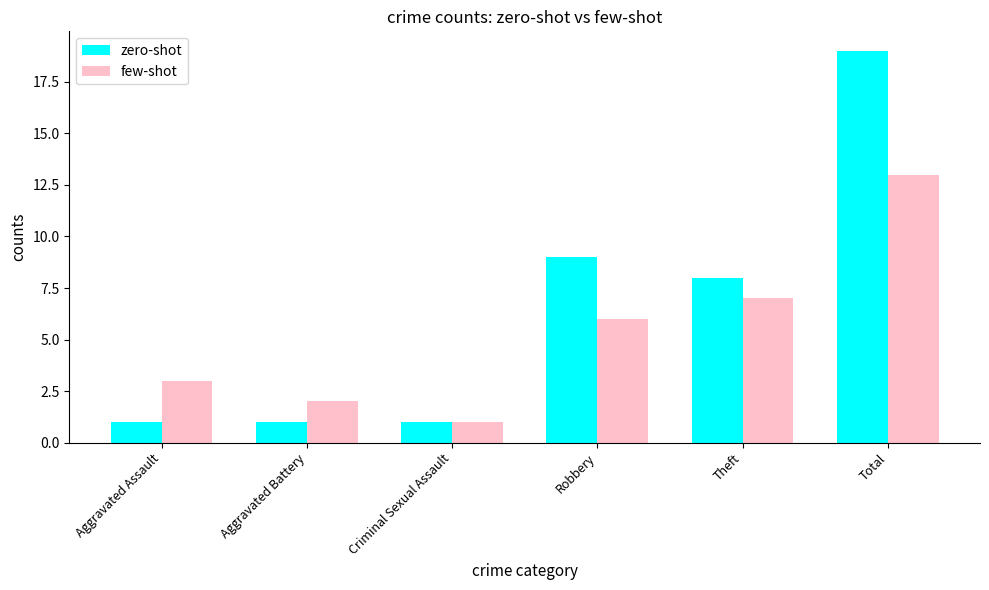

What are all the series names shown in the legend?

zero-shot, few-shot